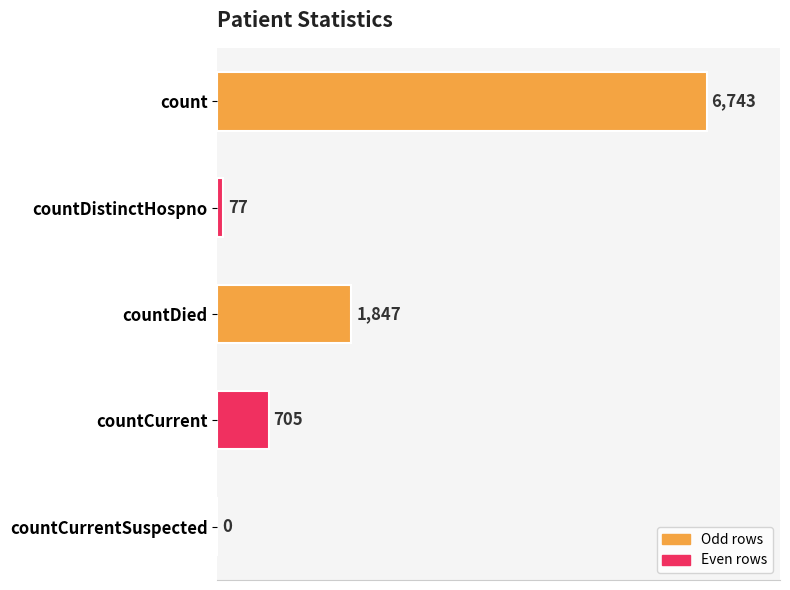

Count the number of data series in this chart.

1